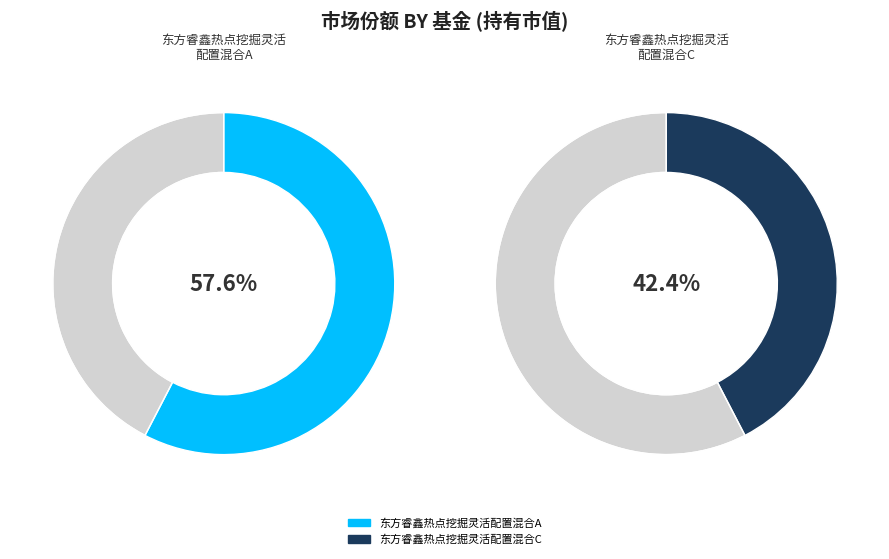

What is the total percentage of 东方睿鑫热点挖掘灵活配置混合C and 东方睿鑫热点挖掘灵活配置混合A?

100.0%